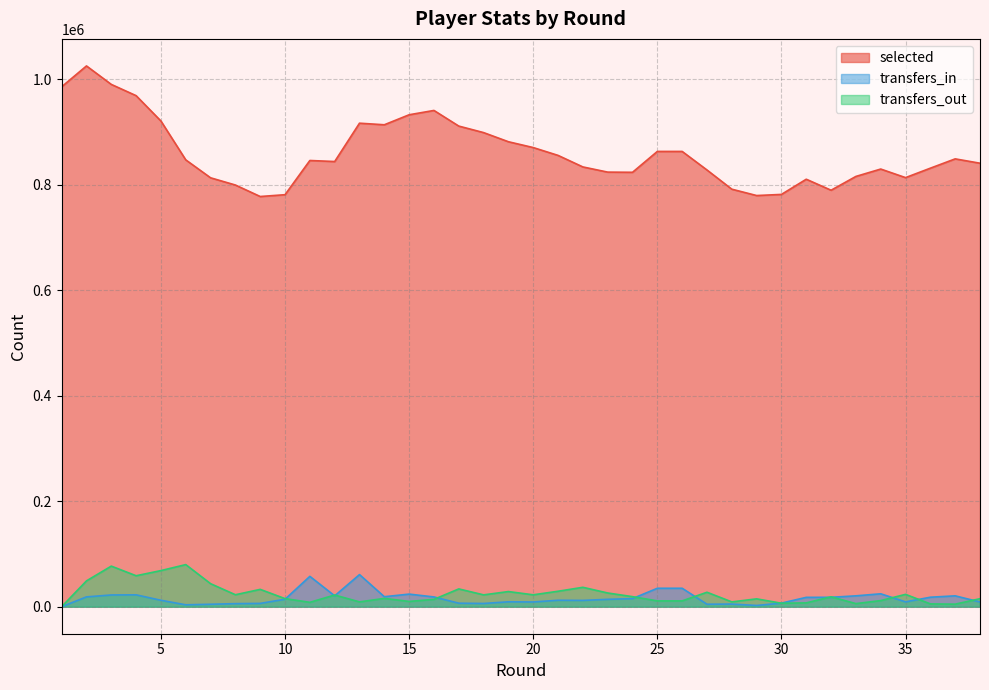

What is the difference between the maximum and second lowest values in the transfers_out series?

74995